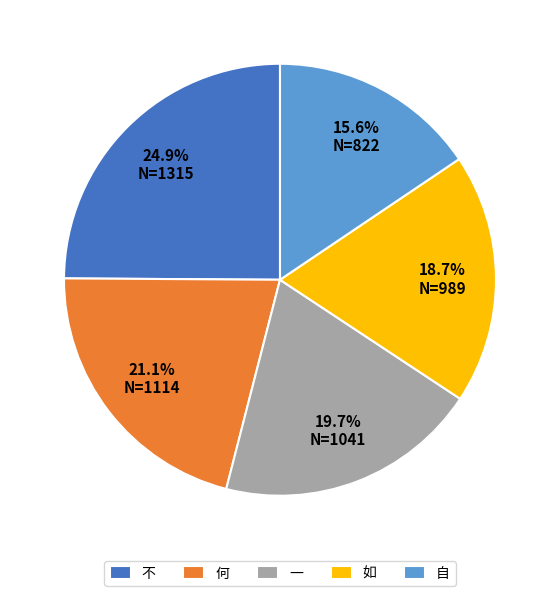

Is there any slice that represents more than half of the pie?

No